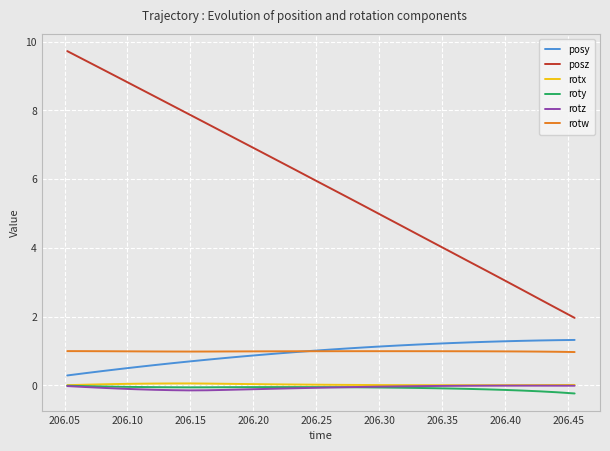

What is the average value of the roty series?

-0.1